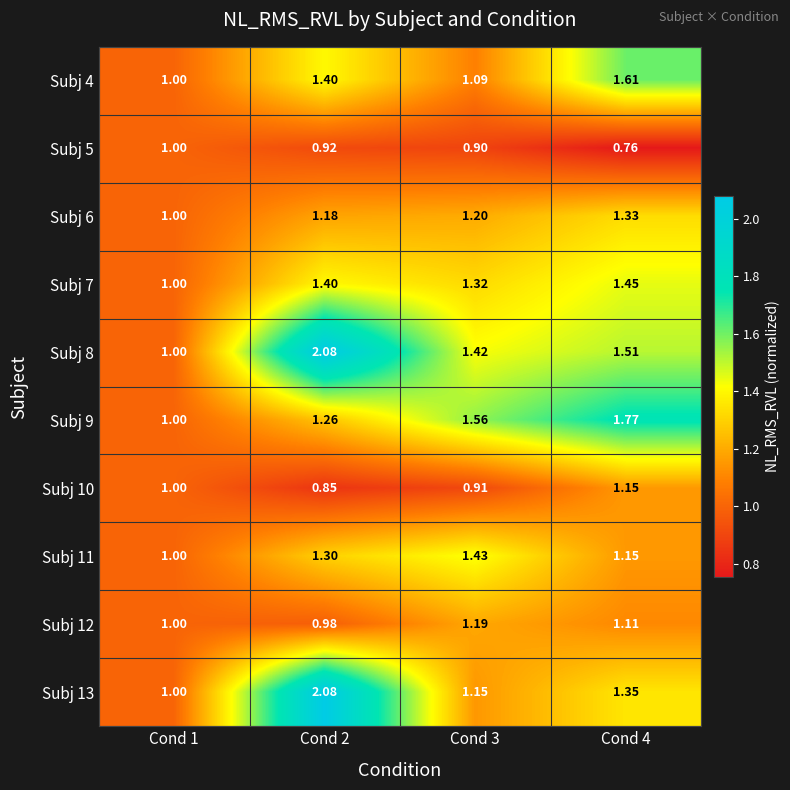

Is the value of Subj 12 at Cond 1 greater than the value of Subj 11 at Cond 4?

No